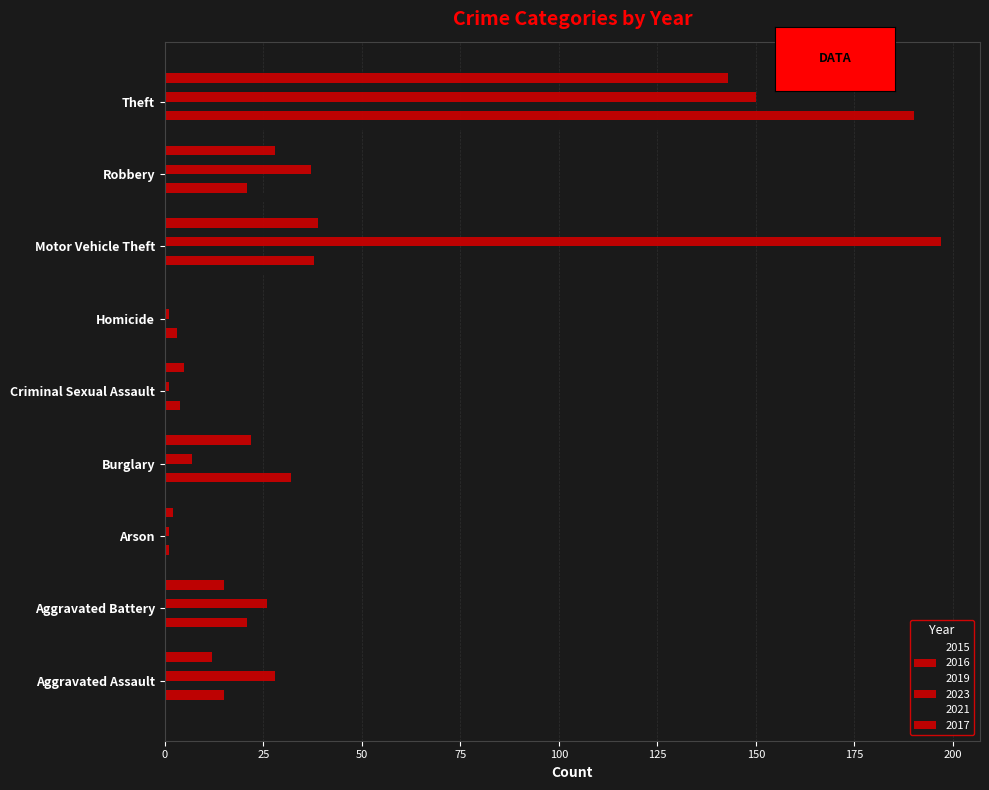

How many distinct data groups are displayed?

6